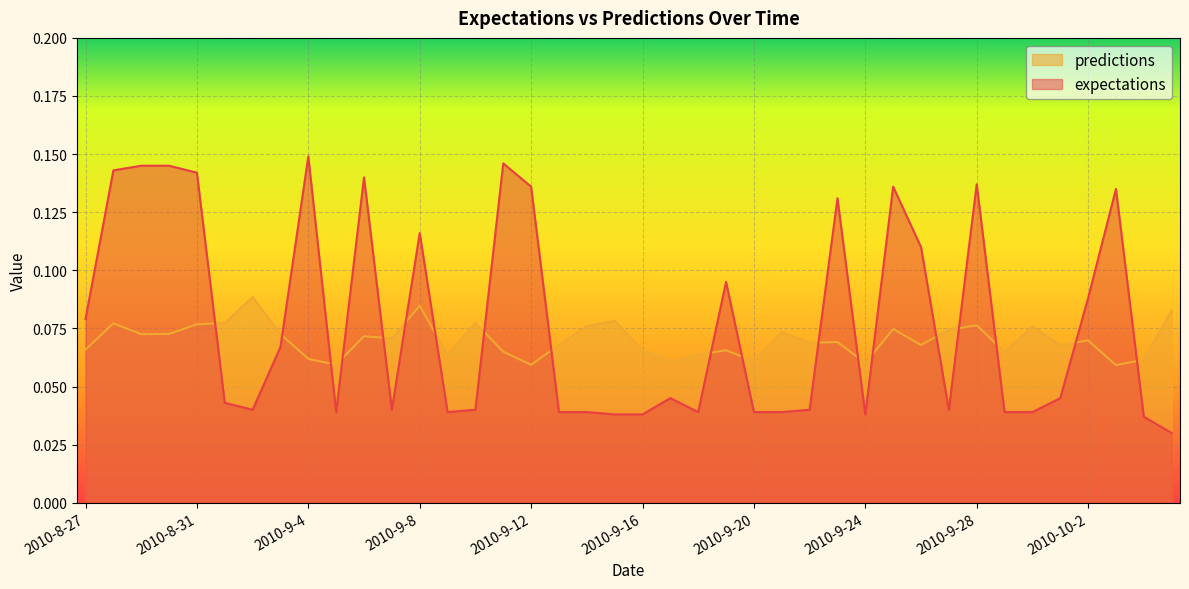

List the series in order of their peak value, highest first.

expectations, predictions